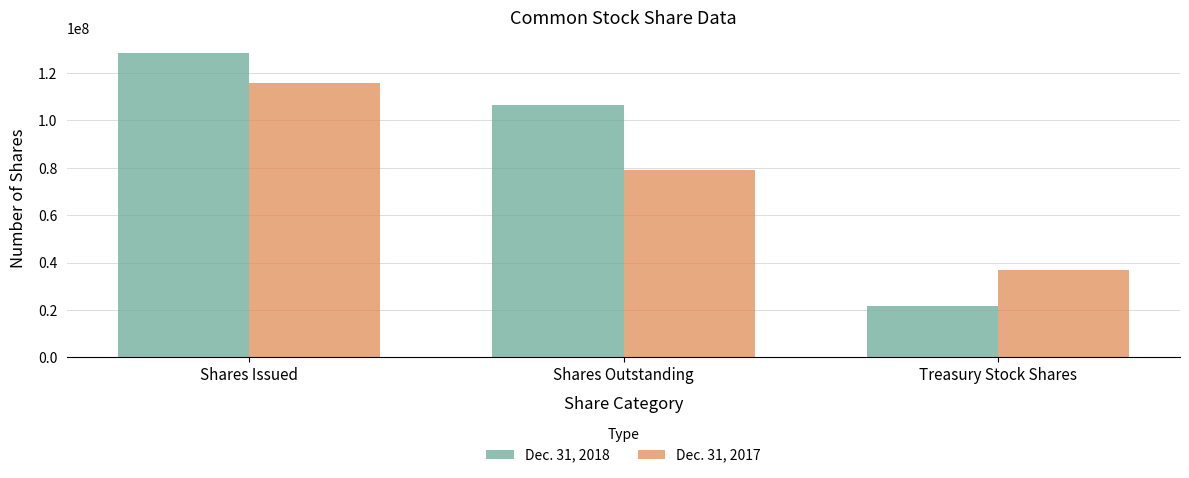

What is the spread (max minus min) of values at Shares Outstanding?

27671821